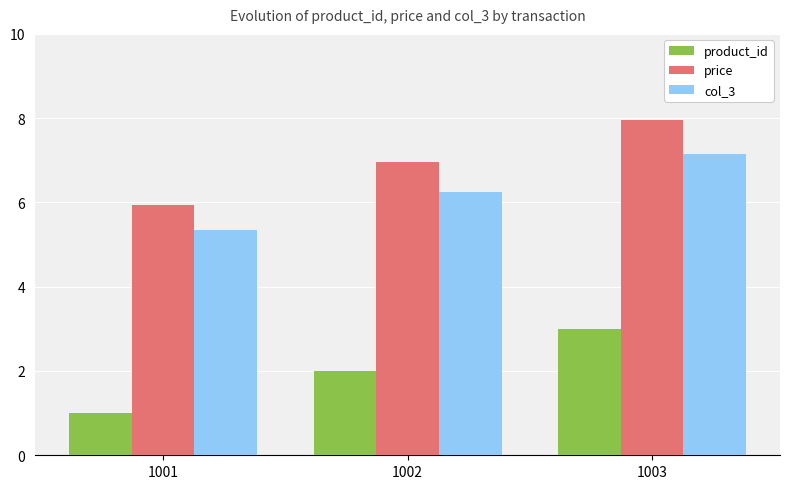

What is the total value across all series at 1002?

15.2